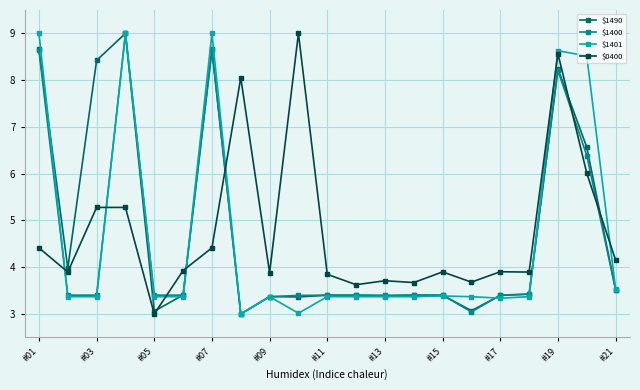

What is the minimum value for $1400?

3.0